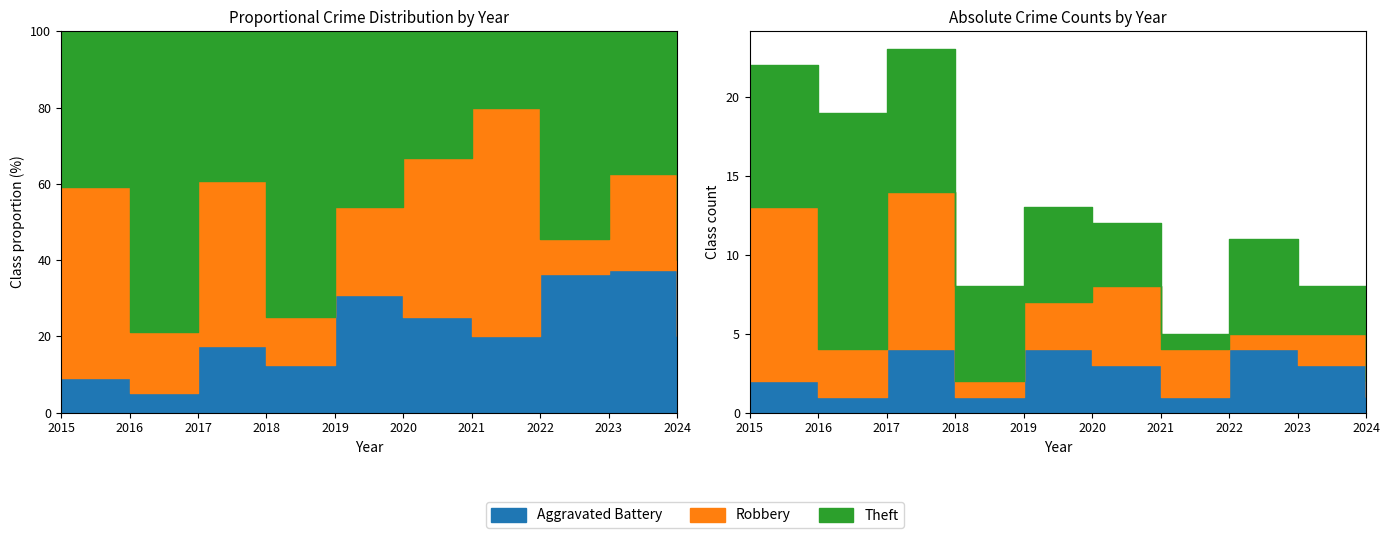

Reading left to right, what are all the values shown in this chart?

Aggravated Battery: 2	1	4	1	4	3	1	4	3	1
Robbery: 11	3	10	1	3	5	3	1	2	1
Theft: 9	15	9	6	6	4	1	6	3	3